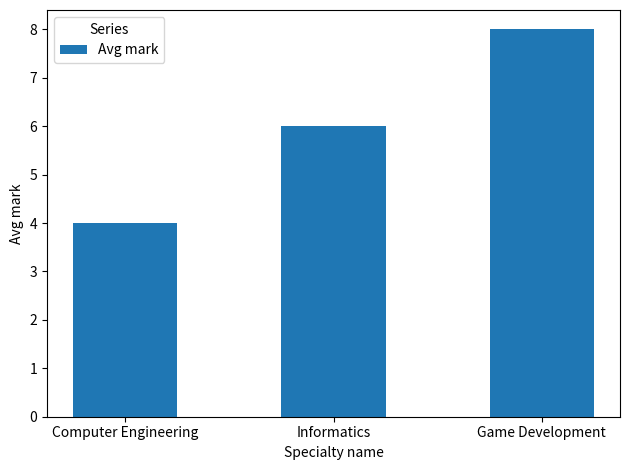

How many series are shown in this chart?

1